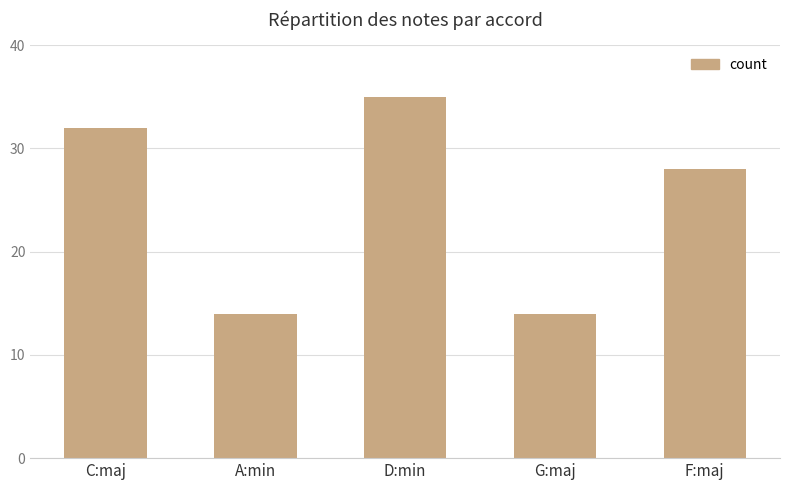

Reading left to right, extract all data points from this chart.

C:maj=32	A:min=14	D:min=35	G:maj=14	F:maj=28